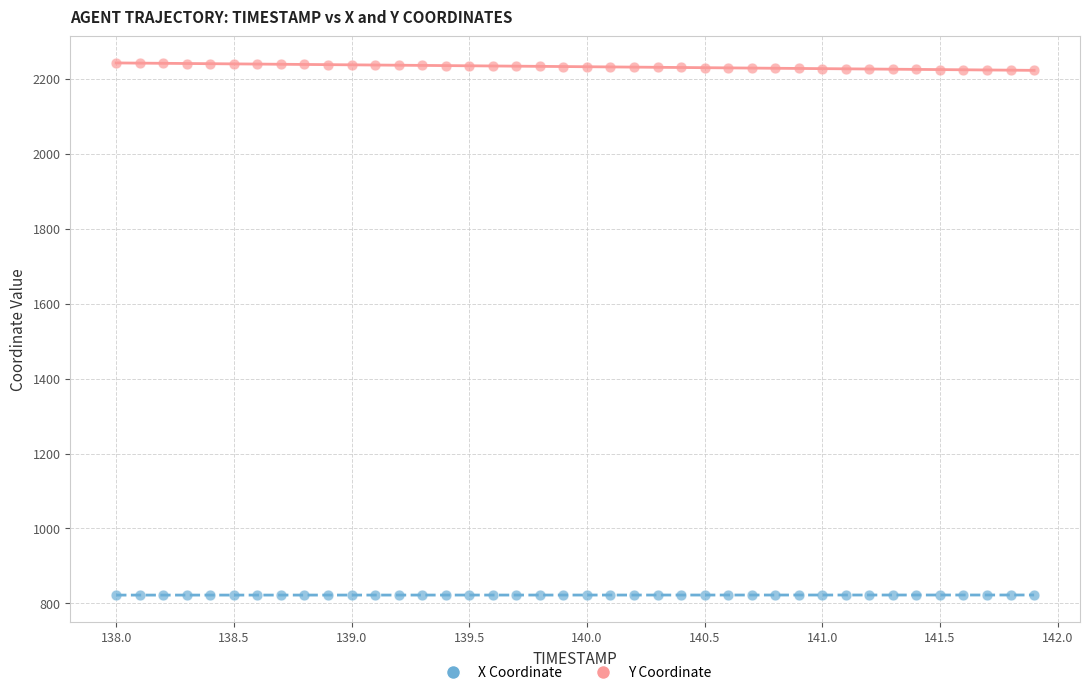

Which series reaches the minimum Y coordinate?

X Coordinate